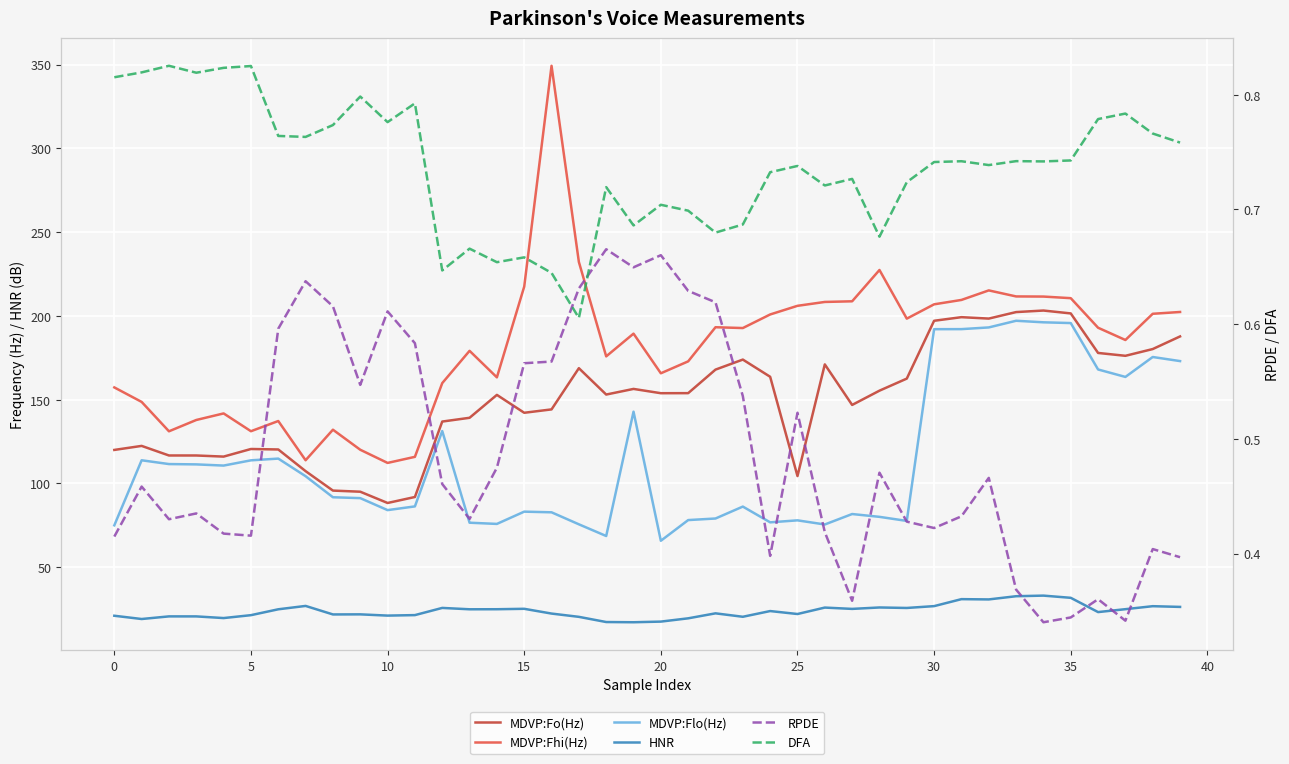

At which category is the sum across all series the highest?

34